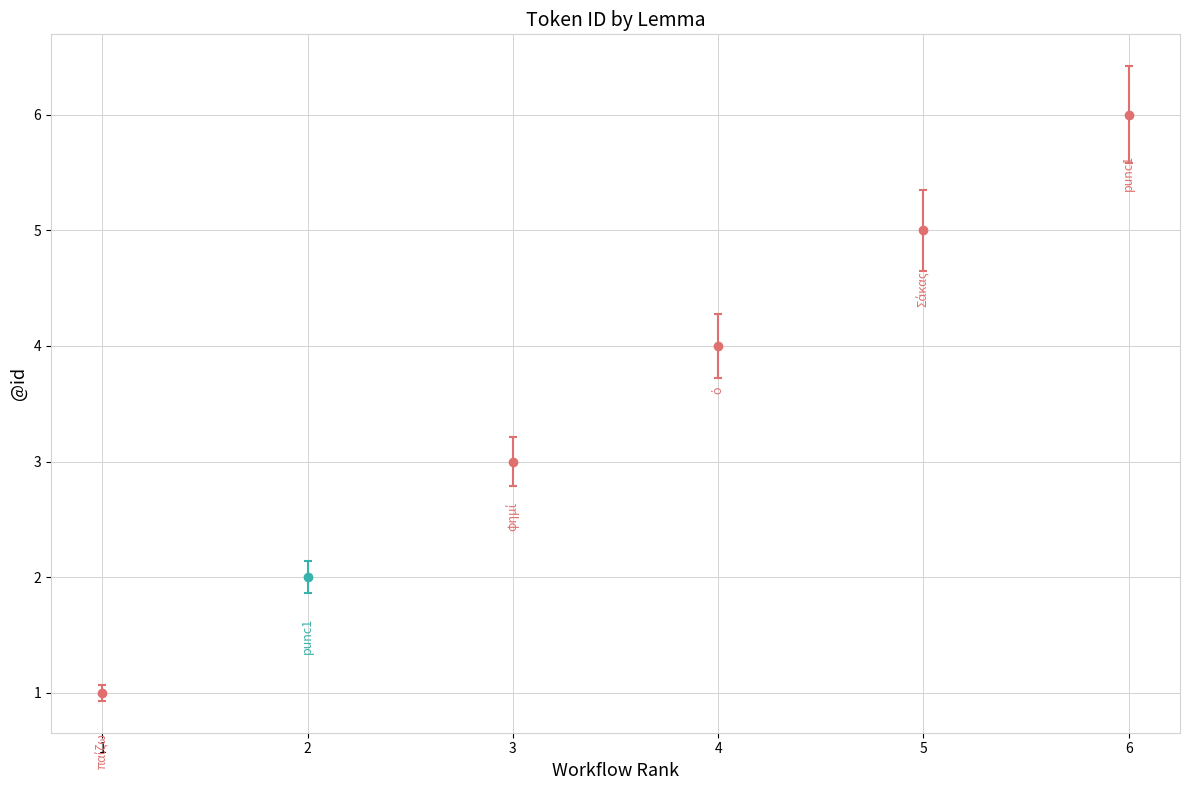

Where does the data first go above 4?

Σάκας